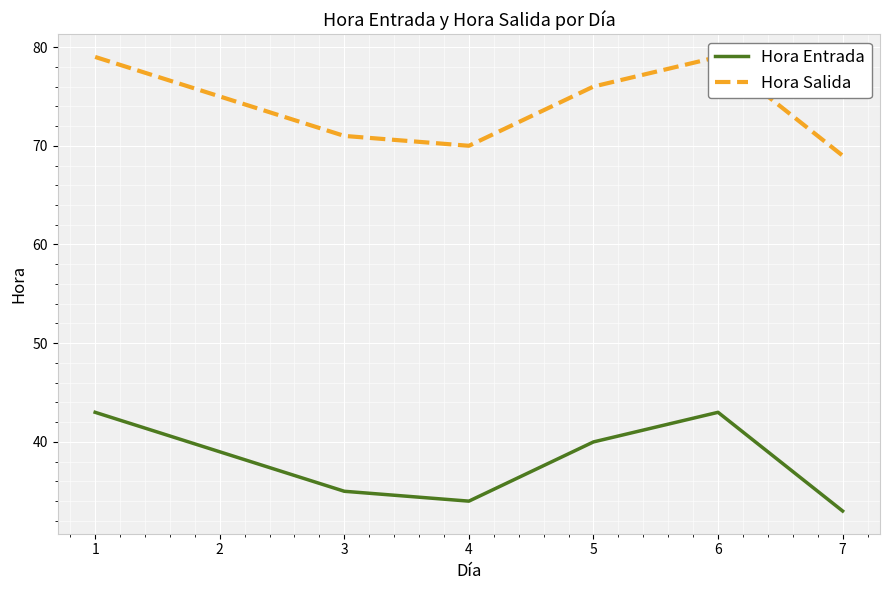

What is the sum of the Hora Entrada values at 7 and 2?

72